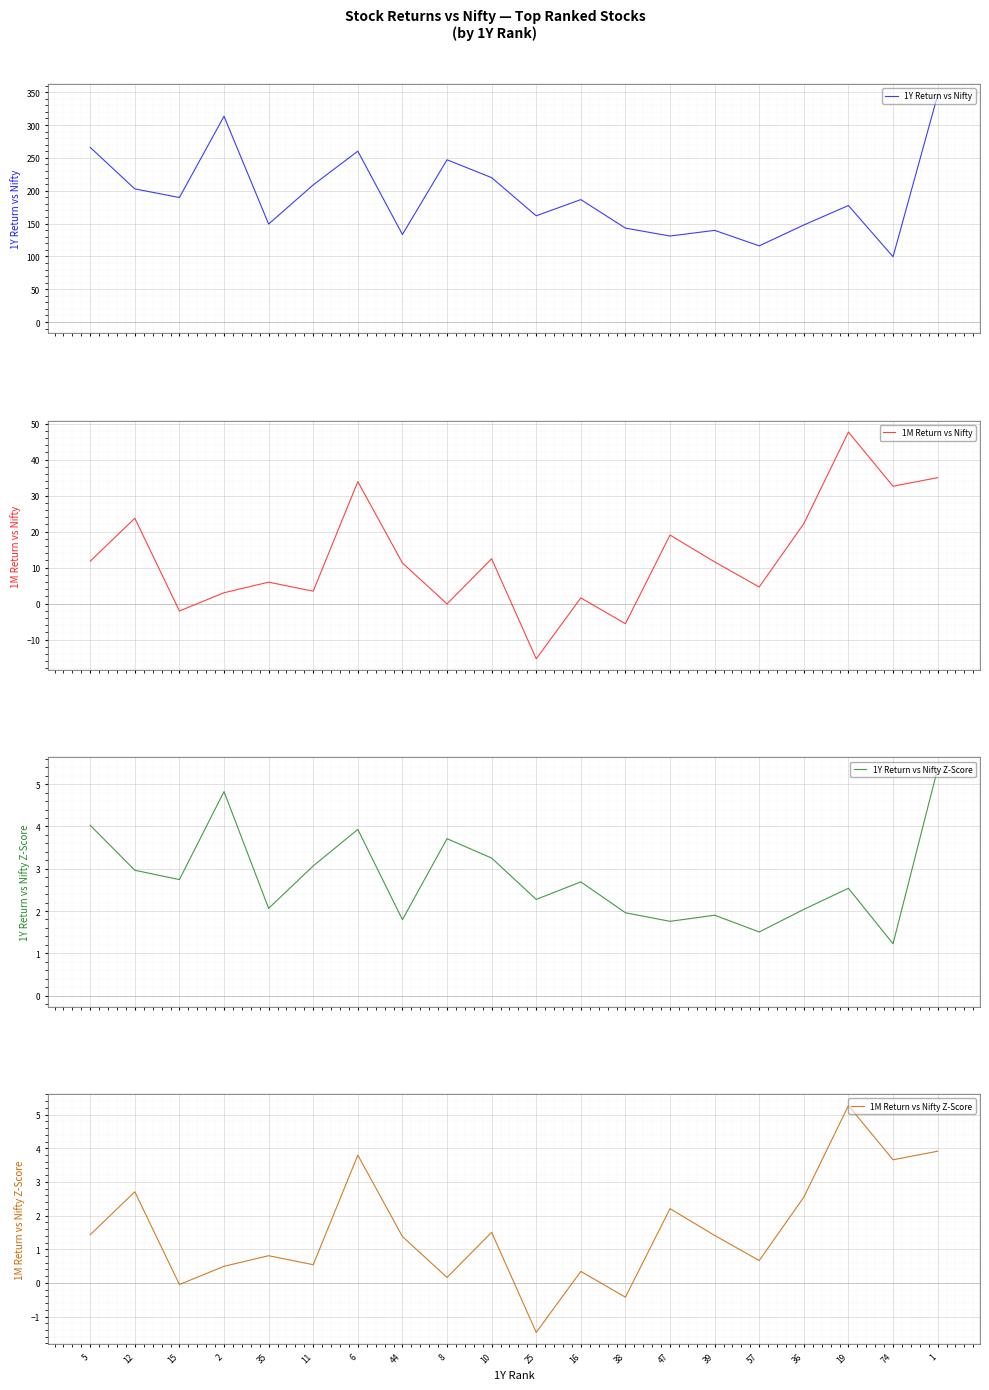

Does the chart display data point markers on the line(s)?

No